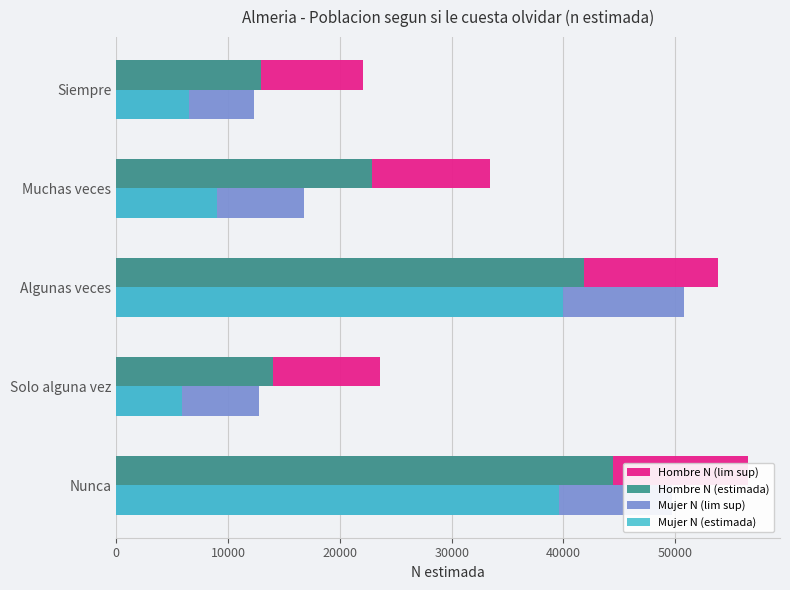

What is the lowest value of the Hombre N (estimada) series?

12992